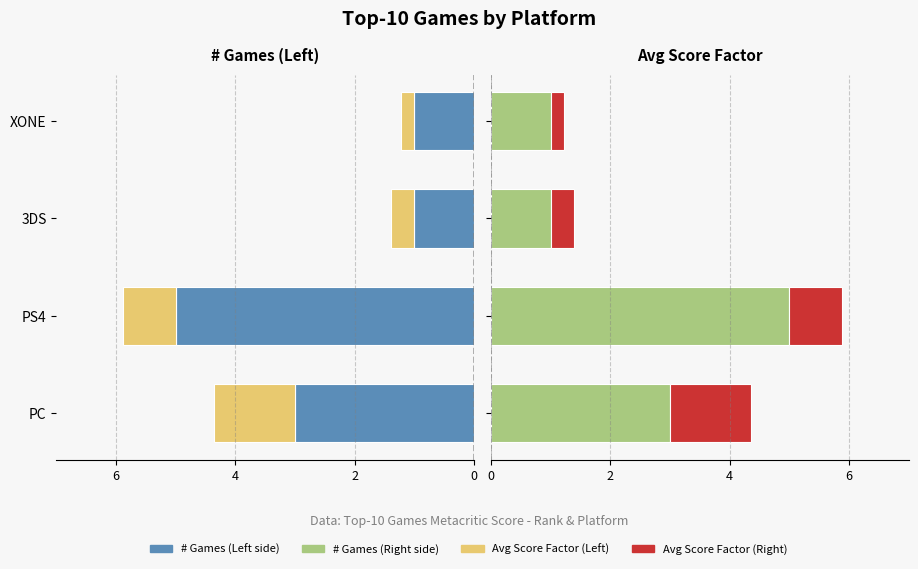

Reading right to left, list all the values displayed in this chart.

# of Top Games: 1.0	1.0	5.0	3.0
Avg Score Factor: 0.2	0.4	0.9	1.4